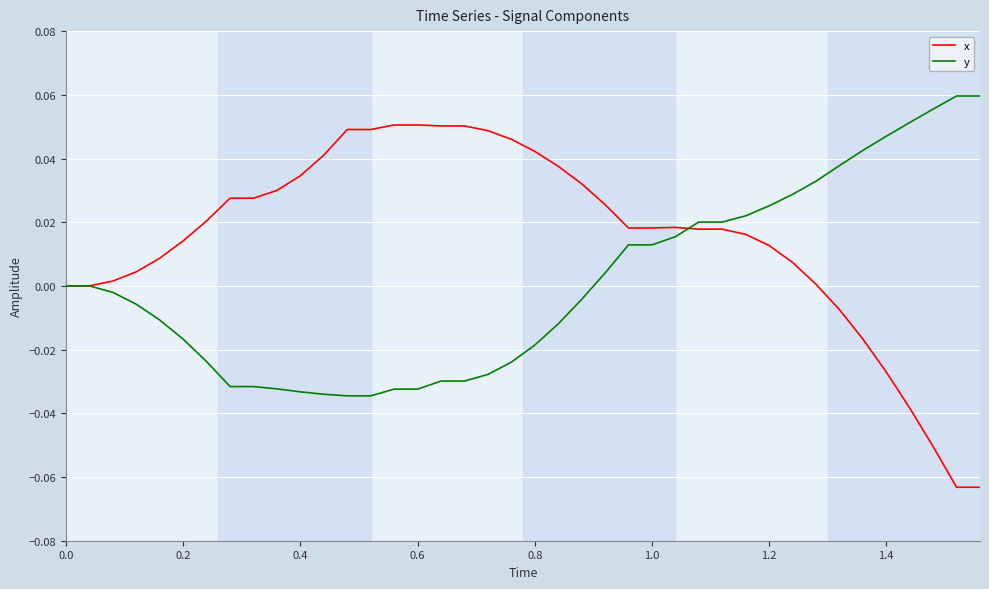

Which series has the widest spread of values?

x